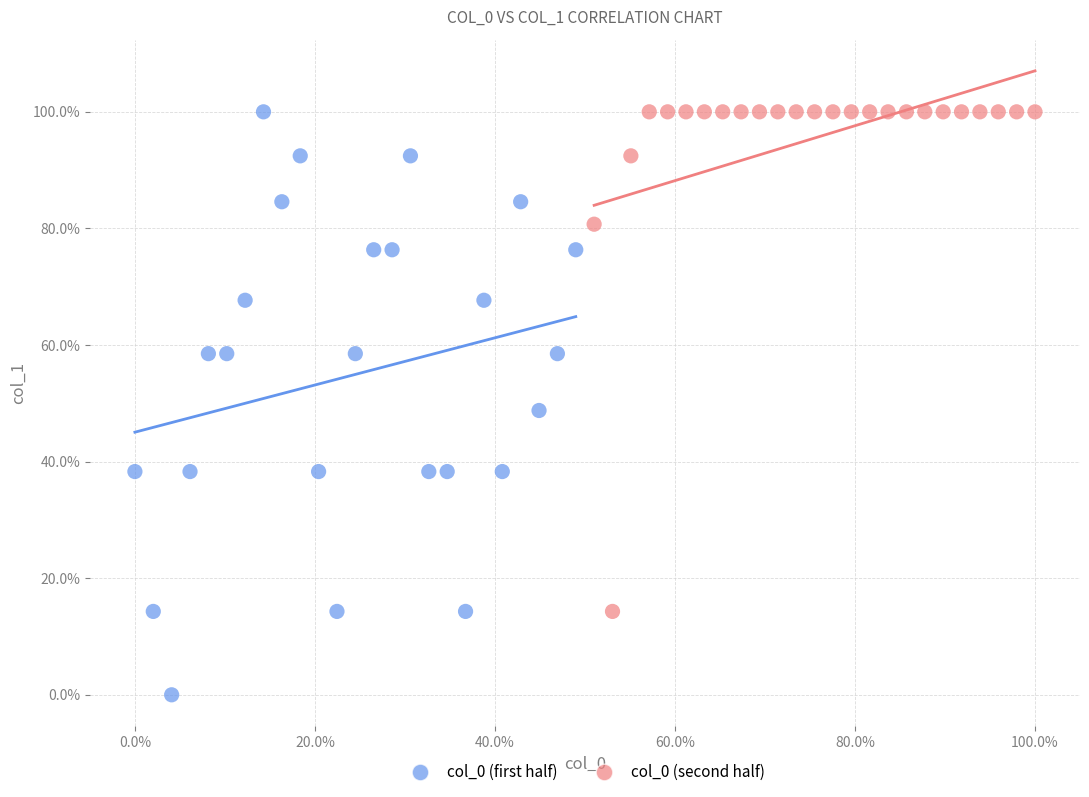

Which series has the largest Y range (max minus min)?

col_0 (first half)